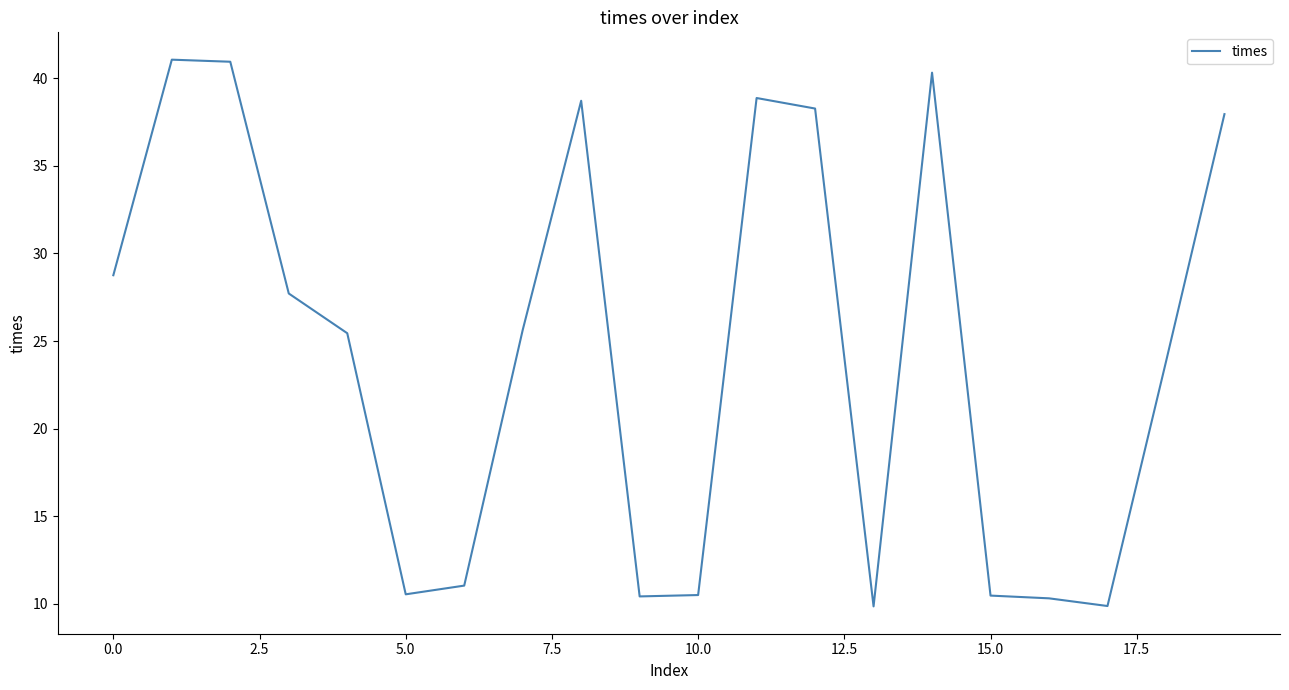

What is the difference between the maximum and minimum values?

31.2